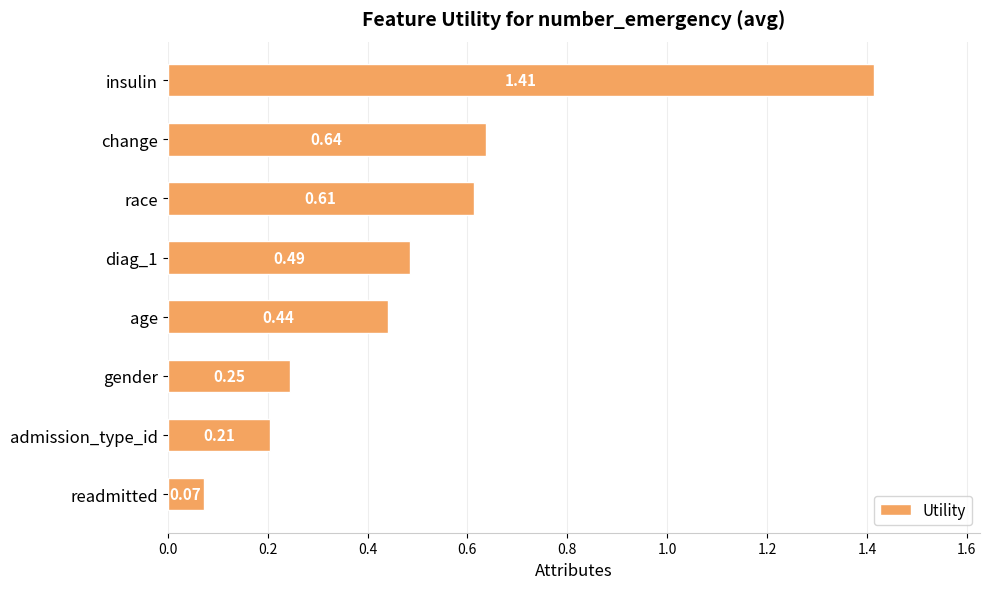

Which label corresponds to the largest value in the chart?

insulin